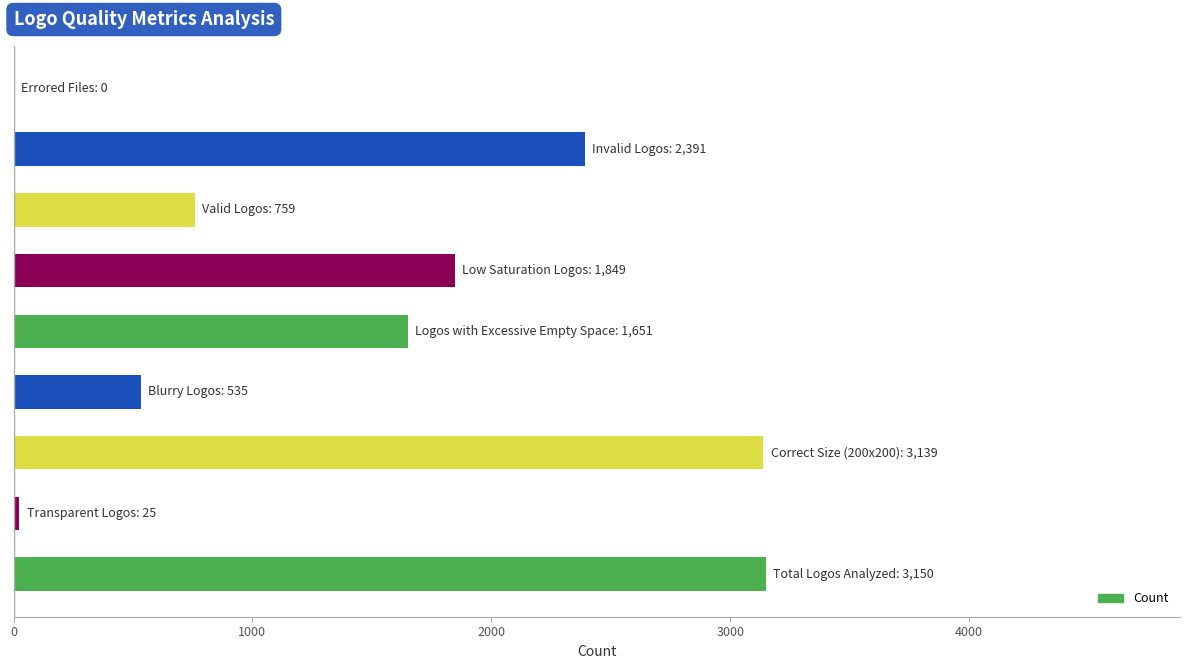

What is the maximum value shown in the chart?

3150